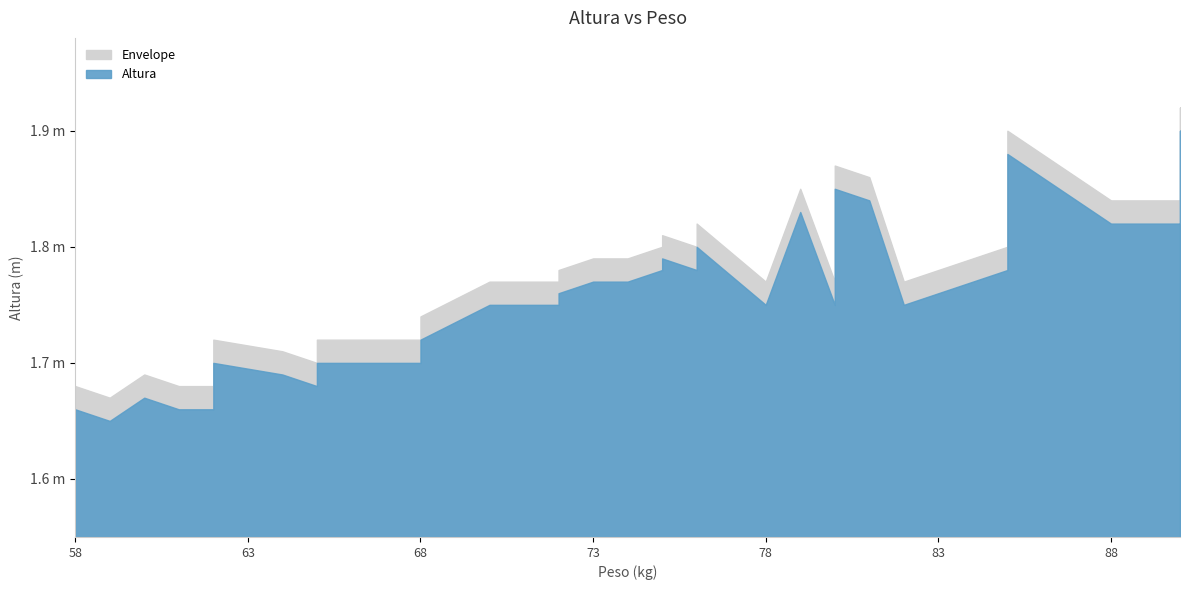

What is the sum of the values at 13 and 8?

3.6